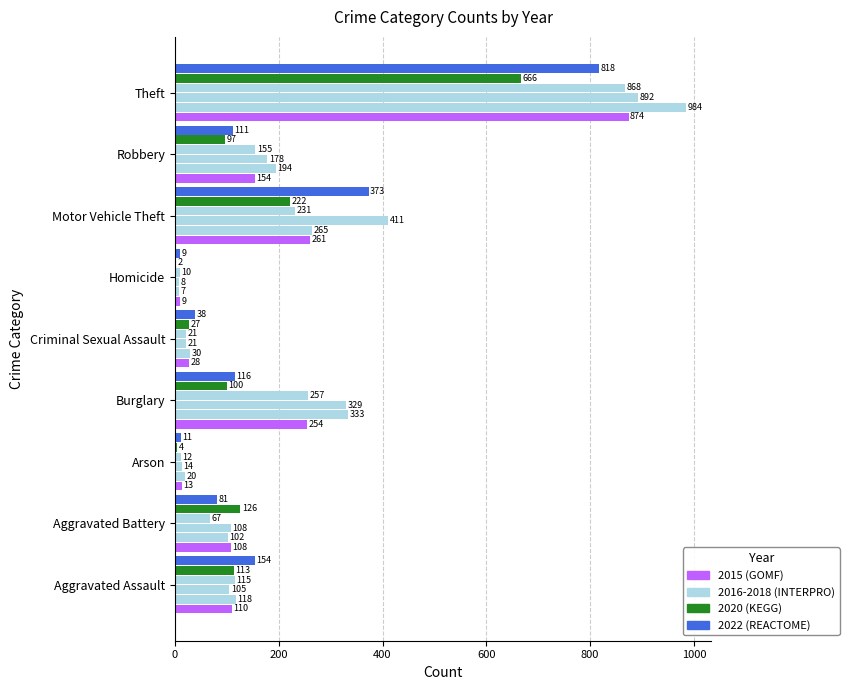

How many categories are shown in the chart?

9